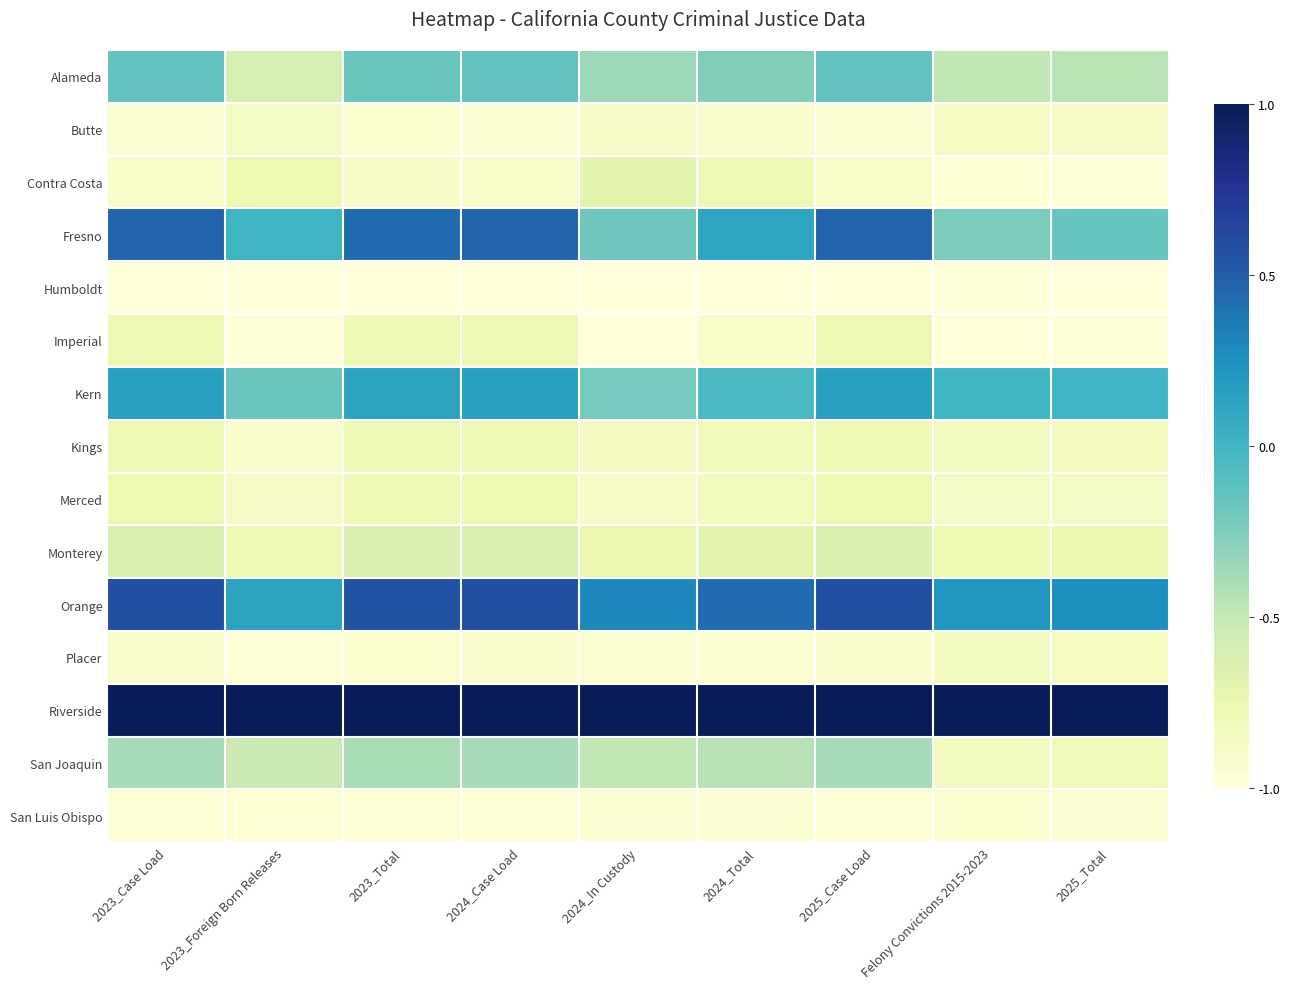

At which category is the sum across all series the highest?

2023_Case Load